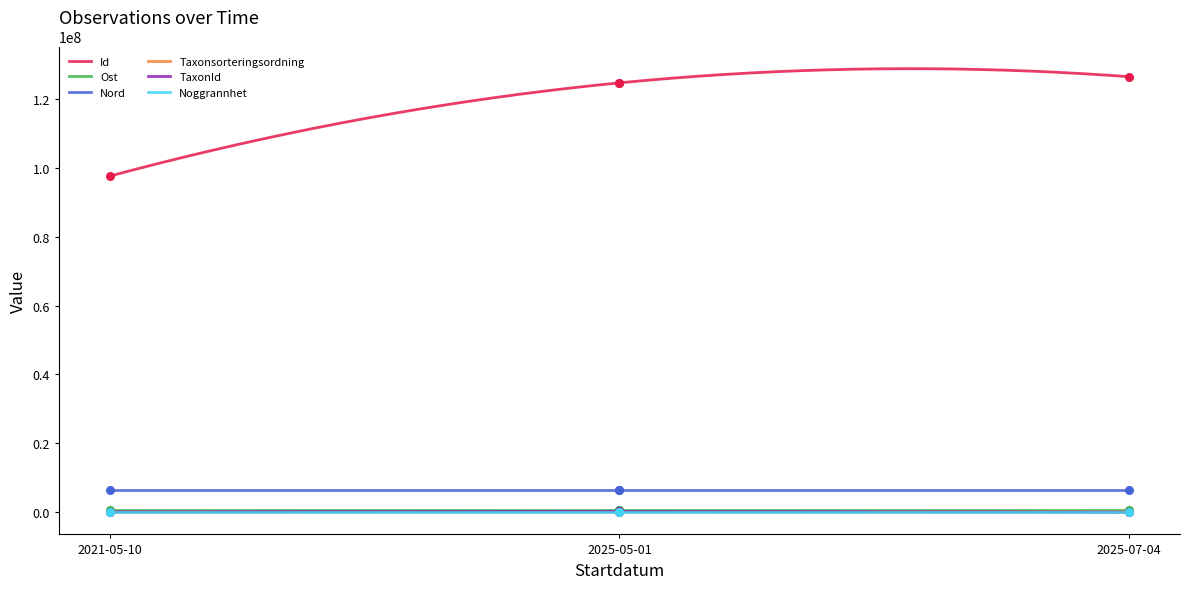

At which category is the sum across all series the highest?

2025-07-04